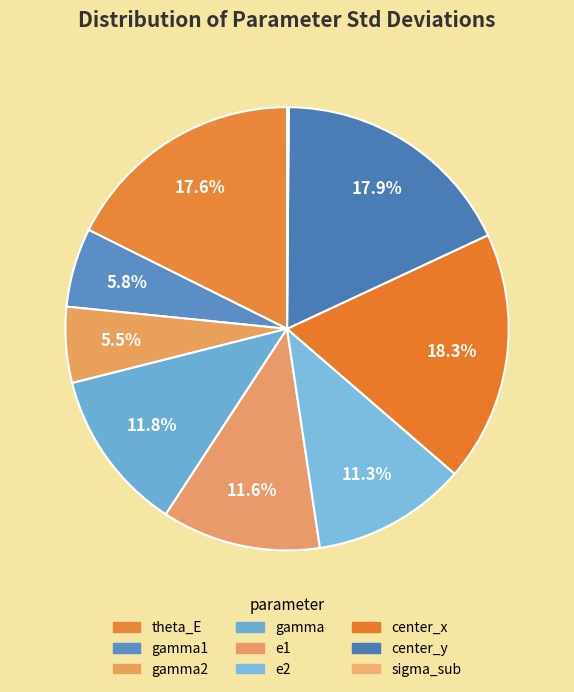

Which slice is the smallest?

sigma_sub